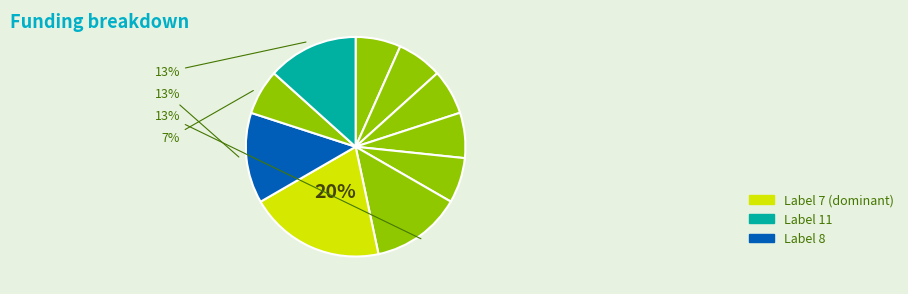

To the nearest percent, what is the average slice percentage?

10%